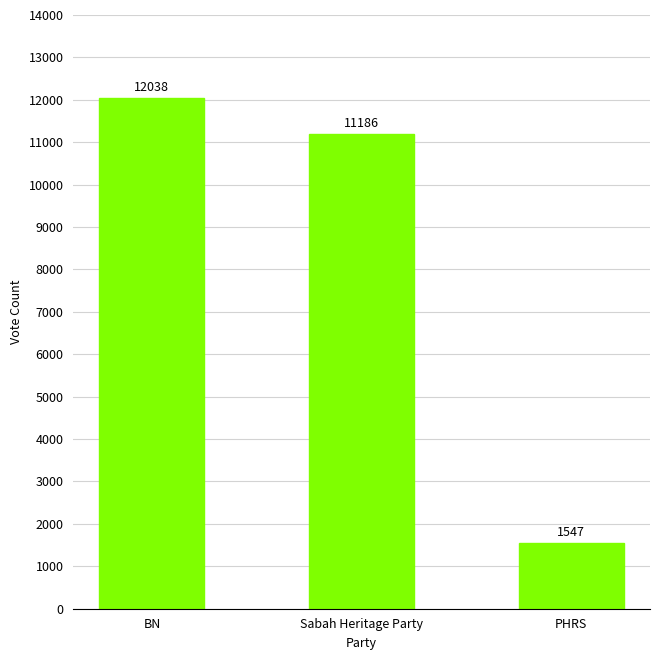

Rank the categories by value from lowest to highest.

PHRS, Sabah Heritage Party, BN